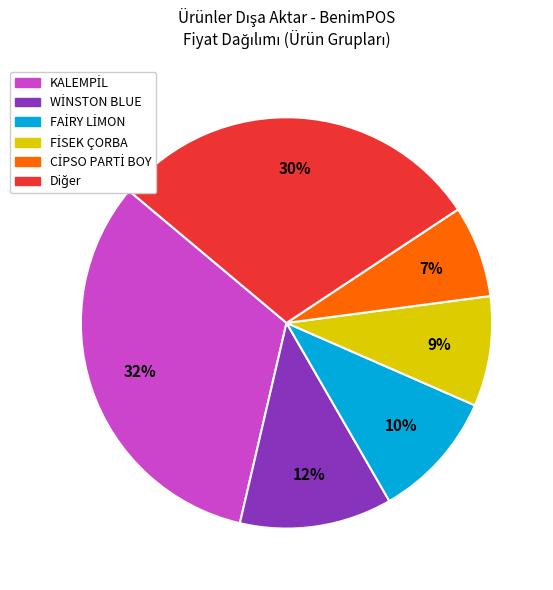

To the nearest percent, what is the average slice percentage?

17%